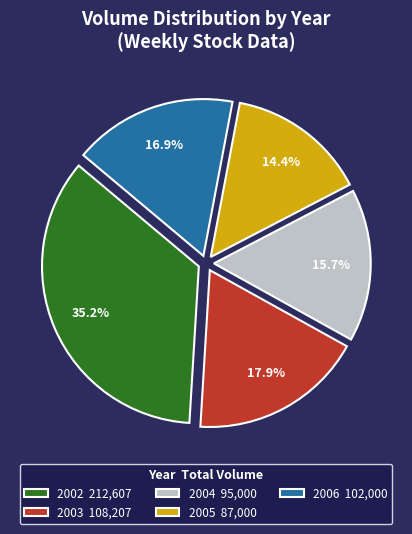

Rank the categories by value from lowest to highest.

2005 87,000, 2004 95,000, 2006 102,000, 2003 108,207, 2002 212,607